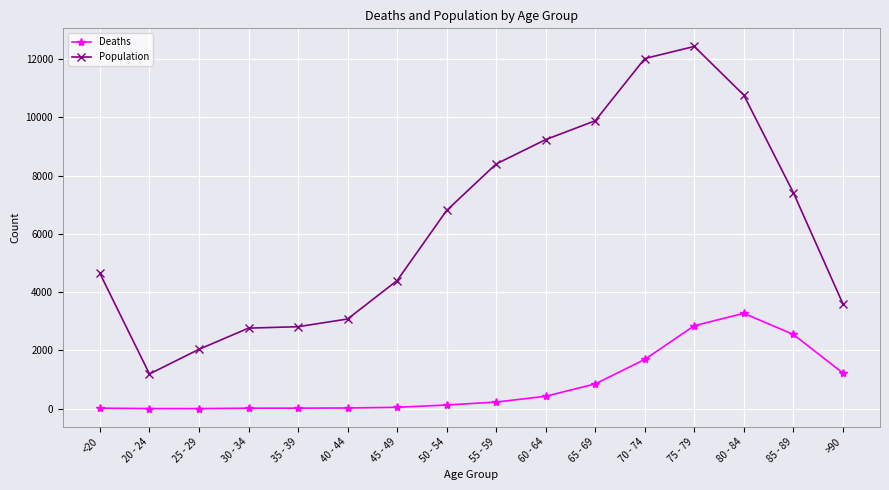

Rank the series at <20 from highest to lowest value.

Population, Deaths